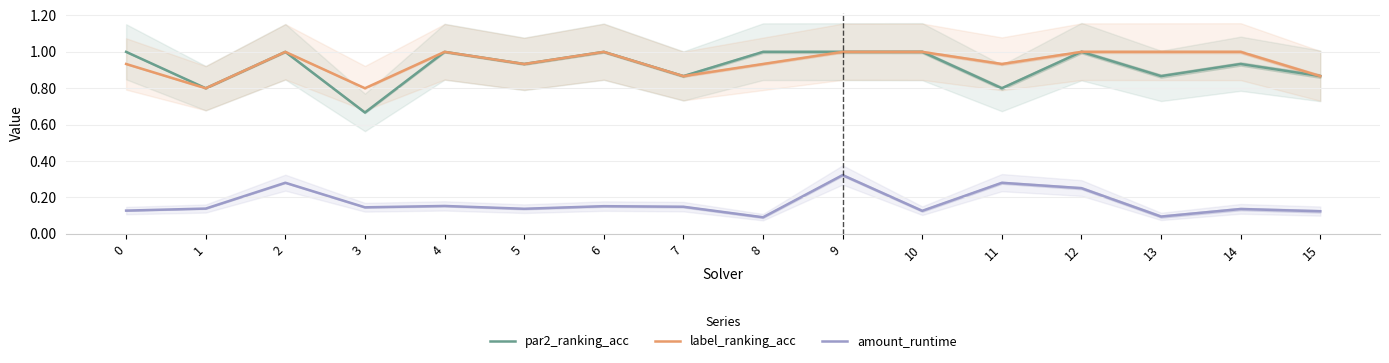

Reading left to right, what are all the values shown in this chart?

par2_ranking_acc: 0=1.0	1=0.8	2=1.0	3=0.7	4=1.0	5=0.9	6=1.0	7=0.9	8=1.0	9=1.0	10=1.0	11=0.8	12=1.0	13=0.9	14=0.9	15=0.9
label_ranking_acc: 0=0.9	1=0.8	2=1.0	3=0.8	4=1.0	5=0.9	6=1.0	7=0.9	8=0.9	9=1.0	10=1.0	11=0.9	12=1.0	13=1.0	14=1.0	15=0.9
amount_runtime: 0=0.1	1=0.1	2=0.3	3=0.1	4=0.2	5=0.1	6=0.2	7=0.1	8=0.1	9=0.3	10=0.1	11=0.3	12=0.3	13=0.1	14=0.1	15=0.1